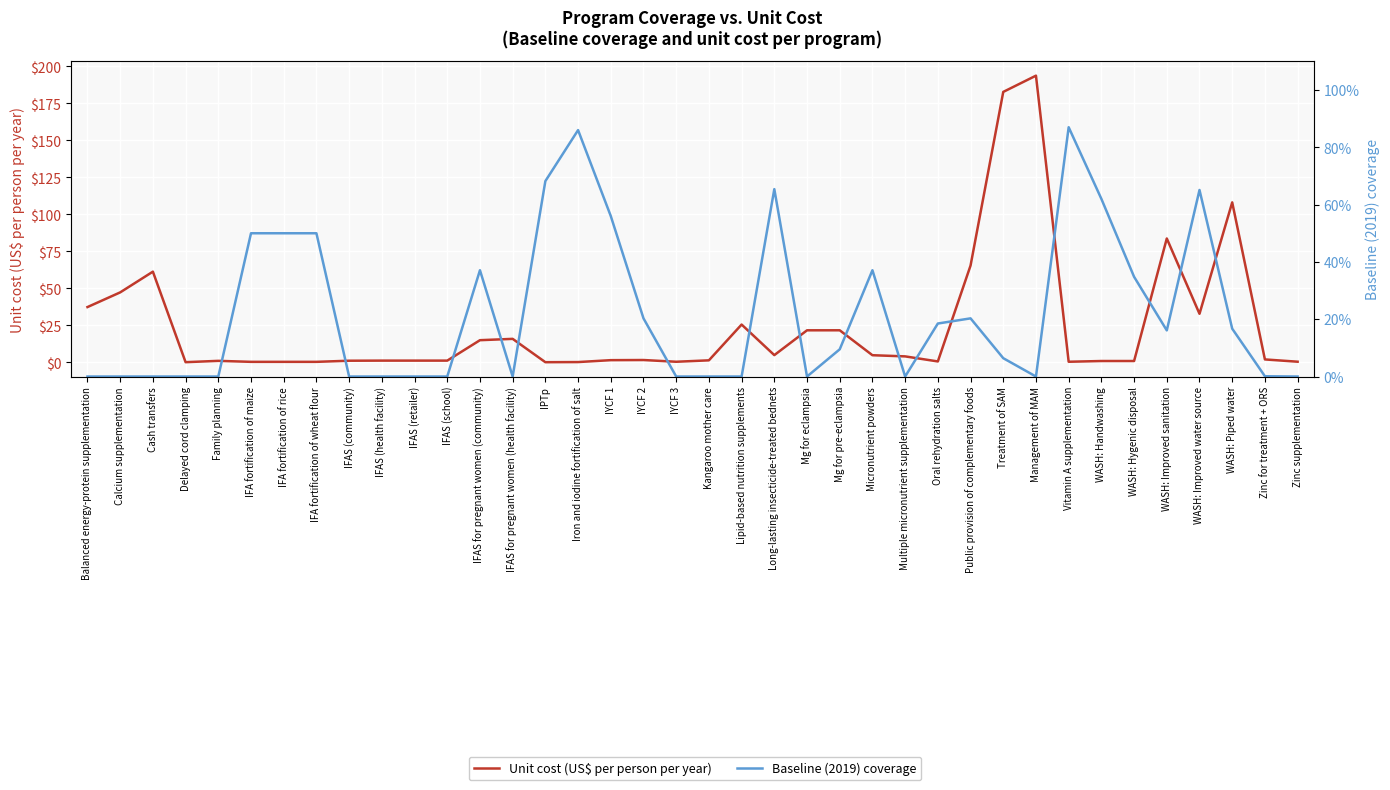

At which label does Baseline (2019) coverage reach its minimum?

Balanced energy-protein supplementation